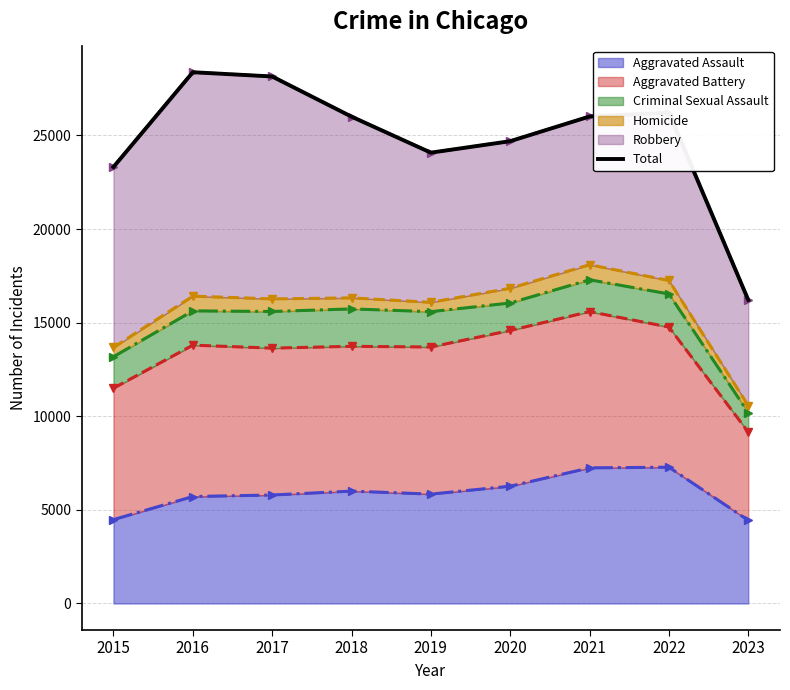

How many categories are shown in the chart?

9